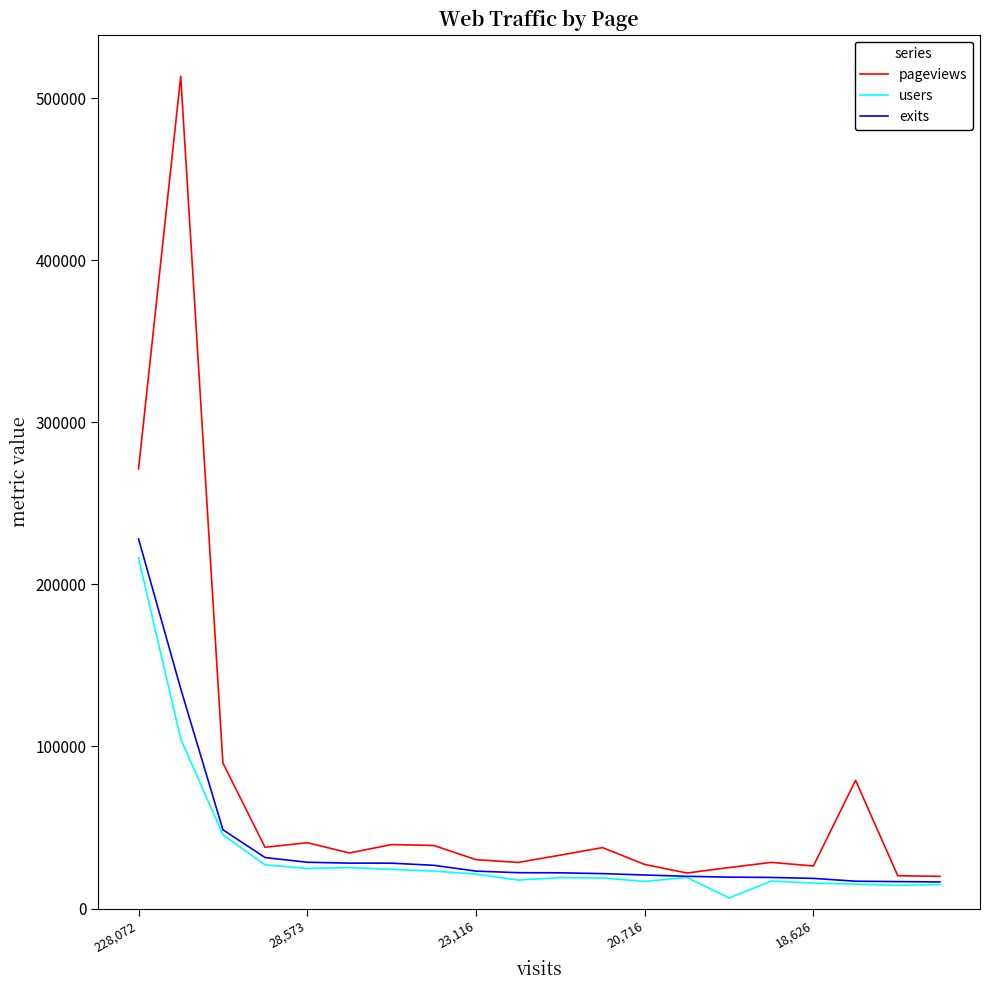

Which series has the largest total across all categories?

pageviews